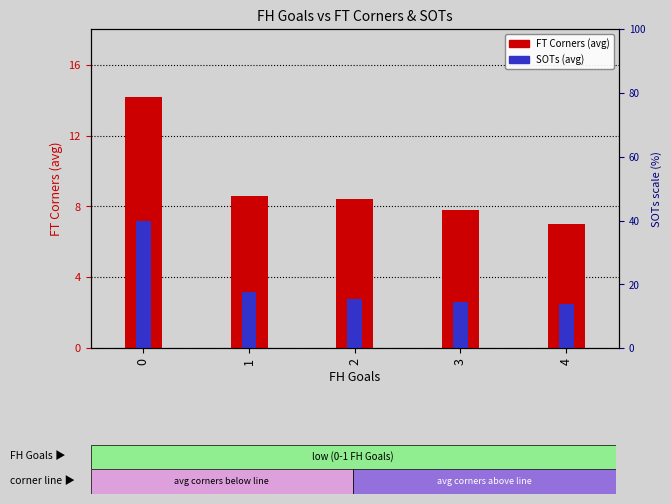

What is the difference between the FT Corners (avg) values at 4 and 3?

0.8